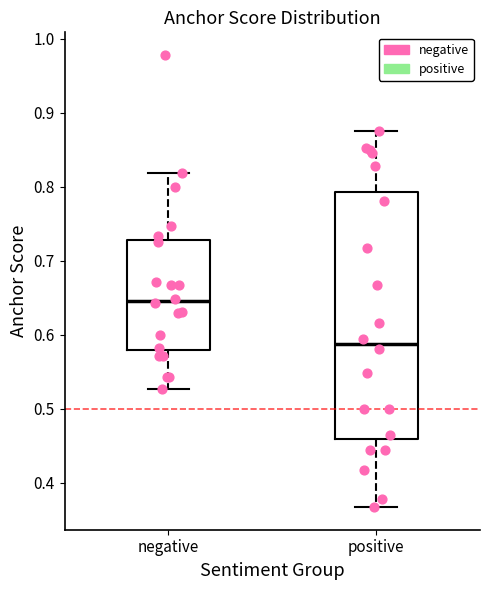

Reading left to right, transcribe this box plot: for each box, give where its median line is, the range the box spans, and where its two whiskers end, as read against the y-axis. The values are not printed on the chart, so give them approximately, as read against the axis.

negative: median 0.65, box 0.58 to 0.73, whiskers 0.53 to 0.82
positive: median 0.59, box 0.46 to 0.79, whiskers 0.37 to 0.88